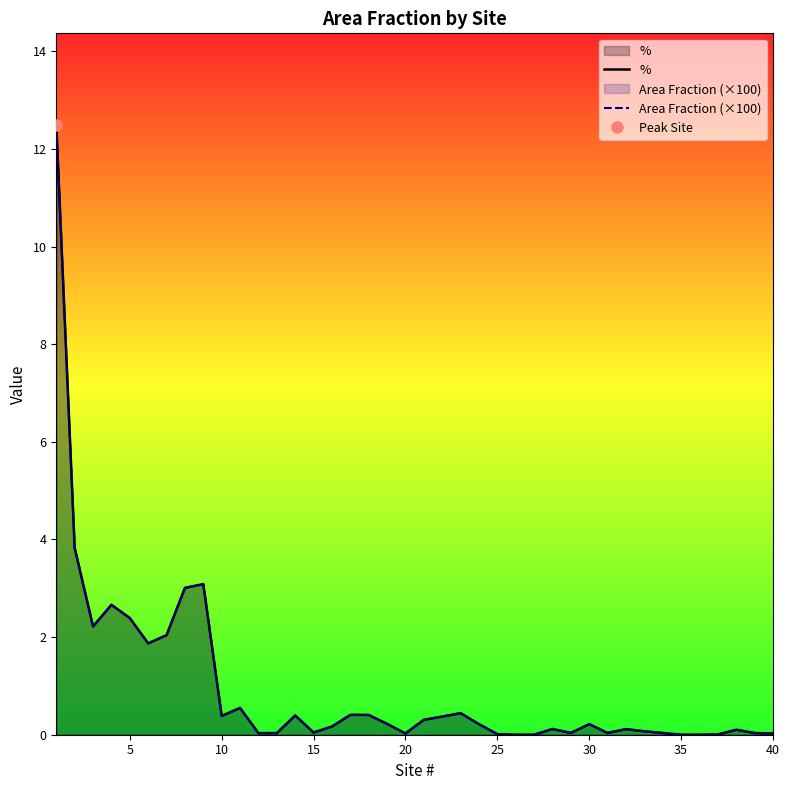

What are all the series names shown in the legend?

%, Area Fraction (×100)